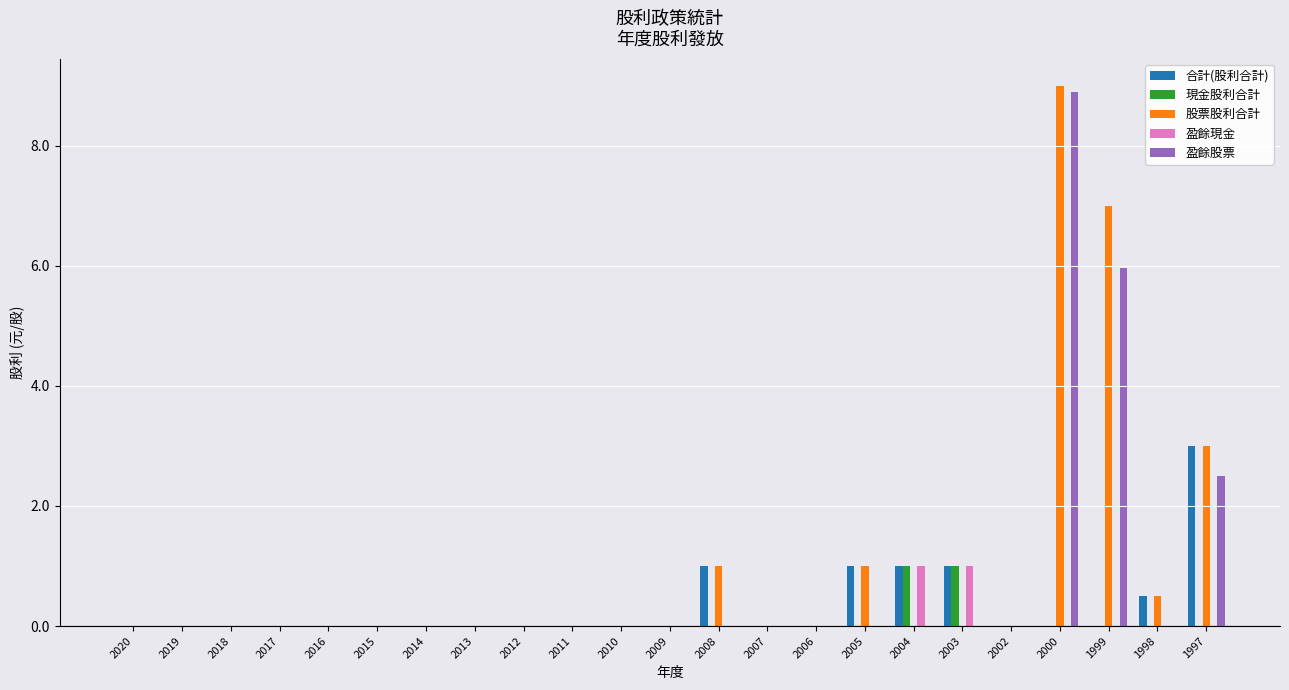

What is the sum of all 盈餘現金 values?

2.0